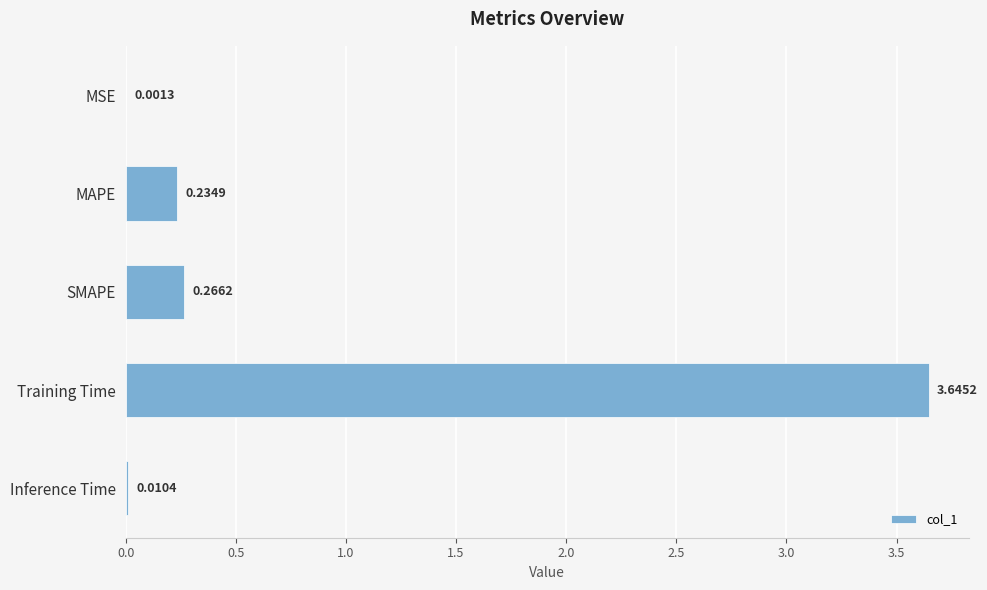

At which label is the value closest to 1?

SMAPE